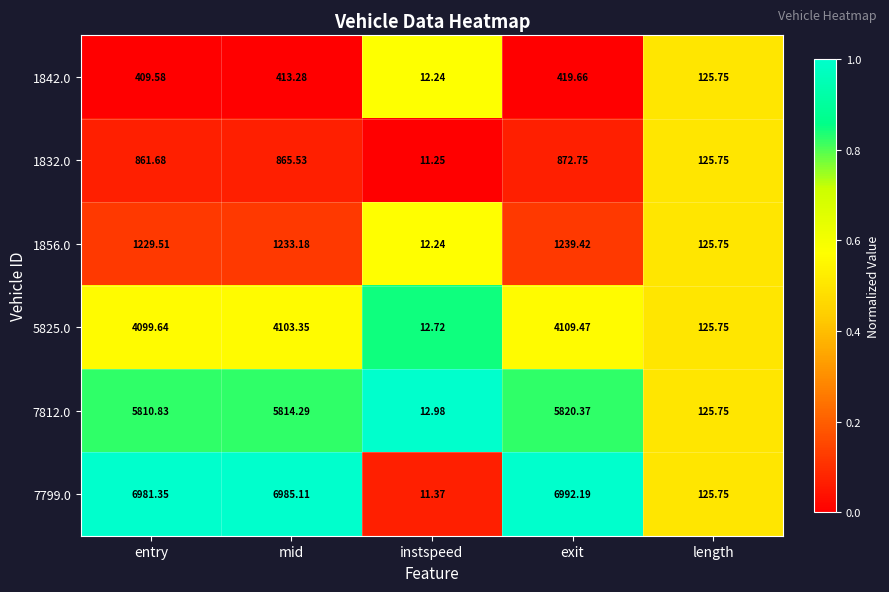

Which category has the highest value across all series?

exit